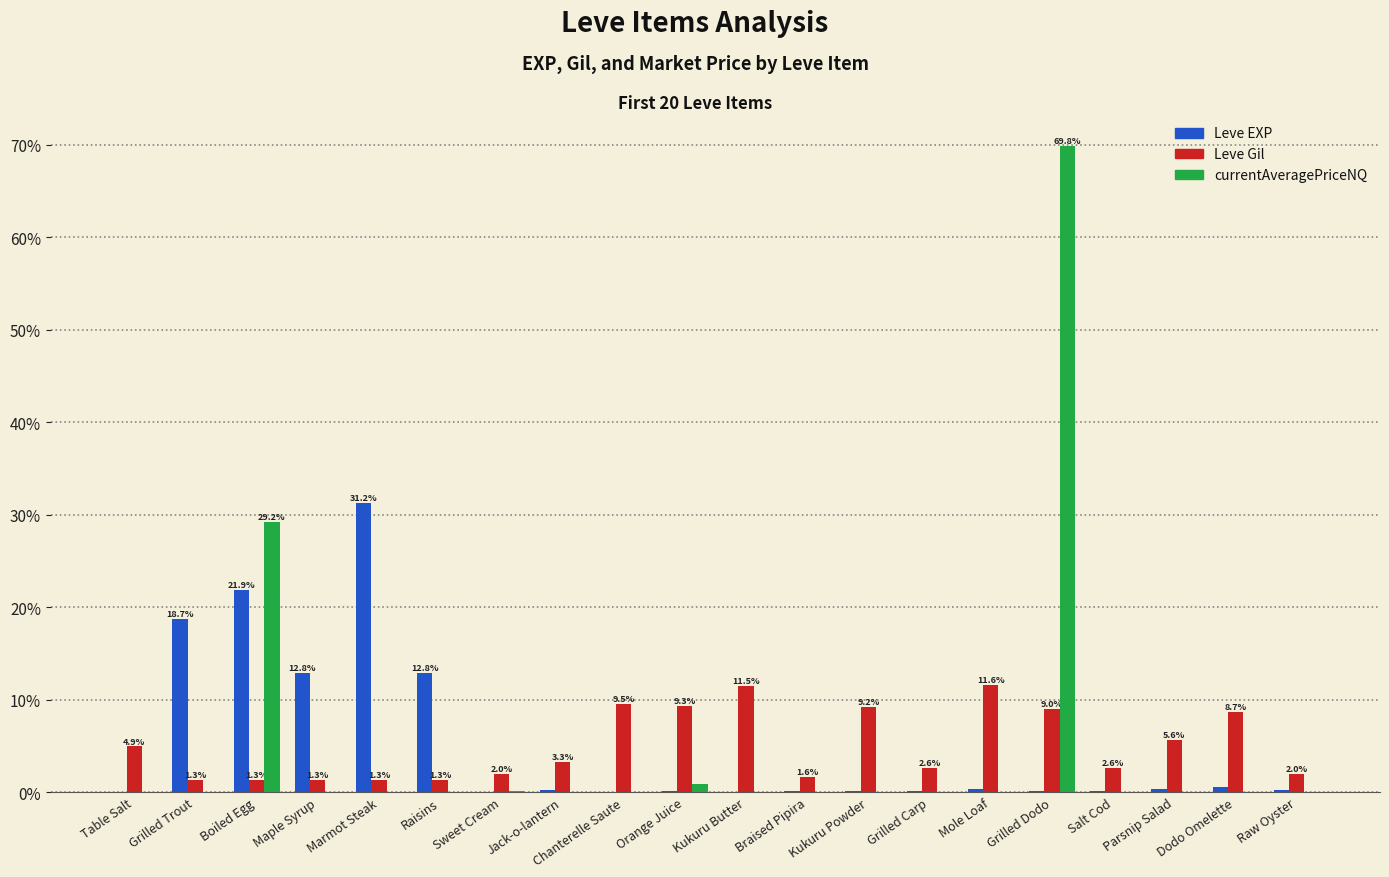

What is the maximum value for Leve Gil?

11.6